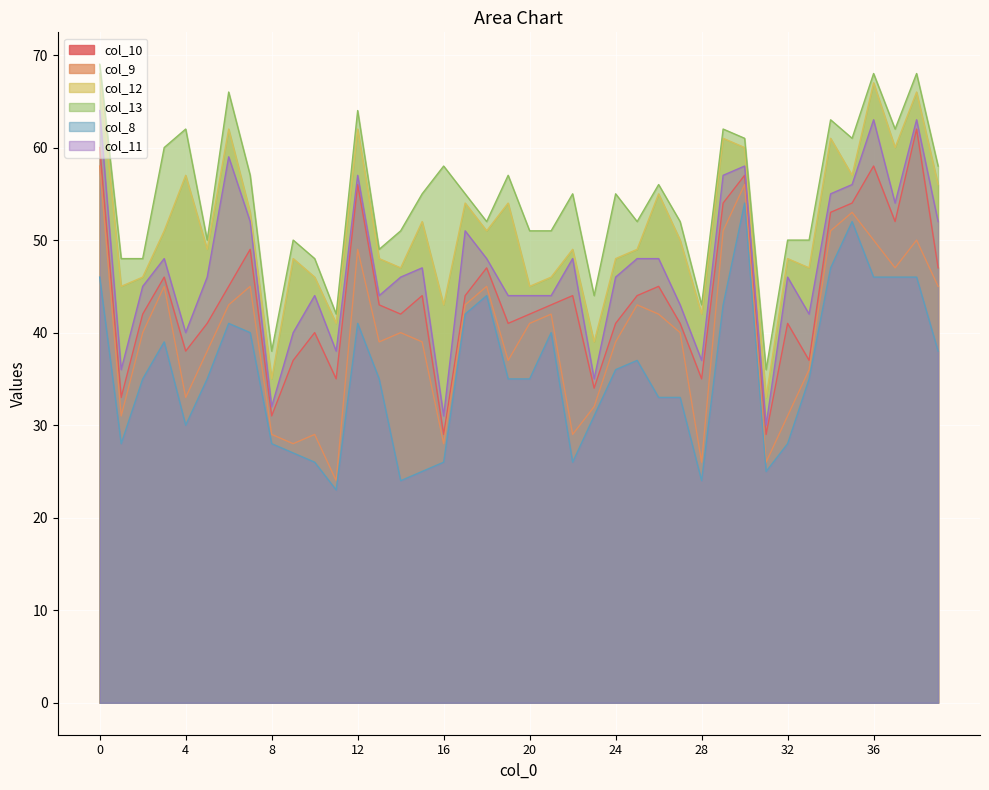

True or false: col_13 has more than 0 points higher than both neighbors.

True